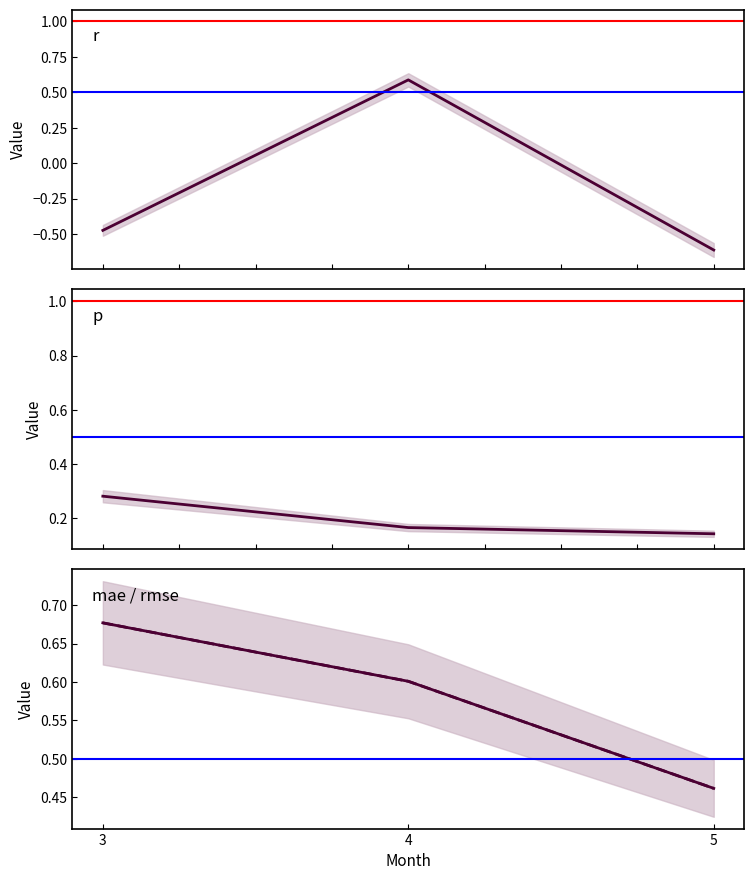

At which label does r first exceed 0?

4